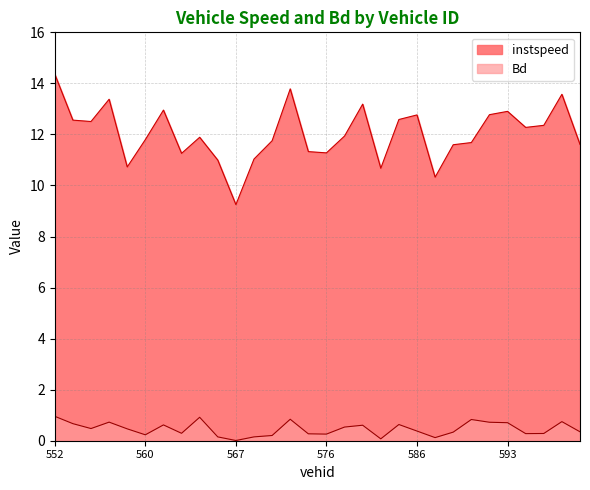

List the series in order of their peak value, highest first.

instspeed, Bd